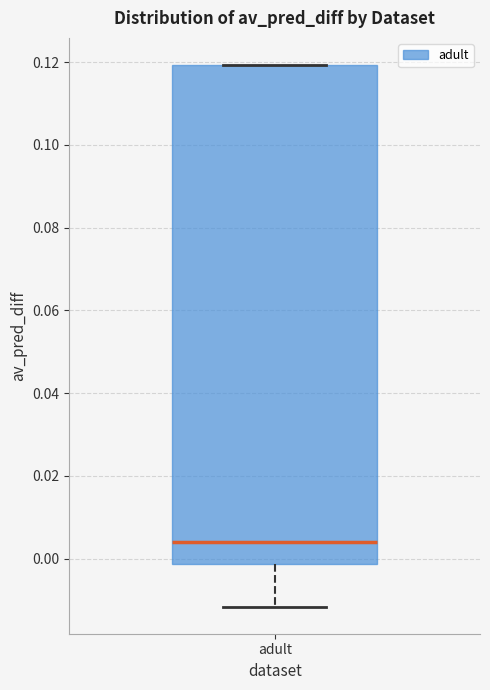

Where does the lower whisker of the box for adult end on the y-axis? The values are not printed on the chart, so give them approximately, as read against the axis.

-0.012